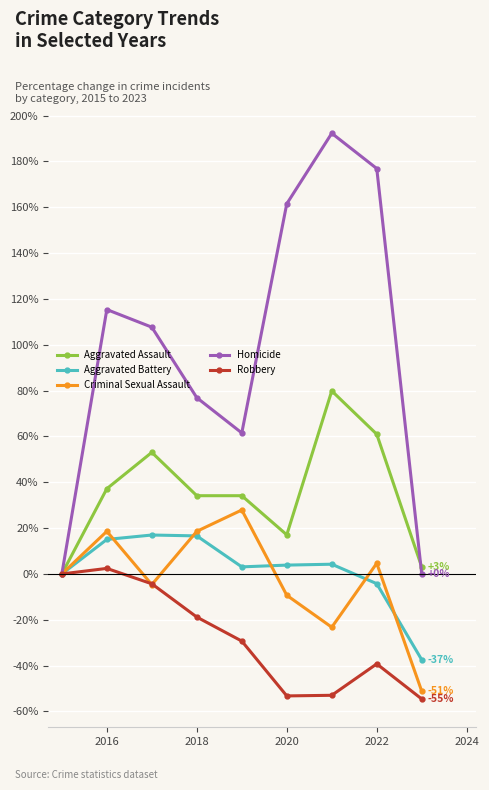

List the series in order of their peak value, lowest first.

Robbery, Aggravated Battery, Criminal Sexual Assault, Aggravated Assault, Homicide